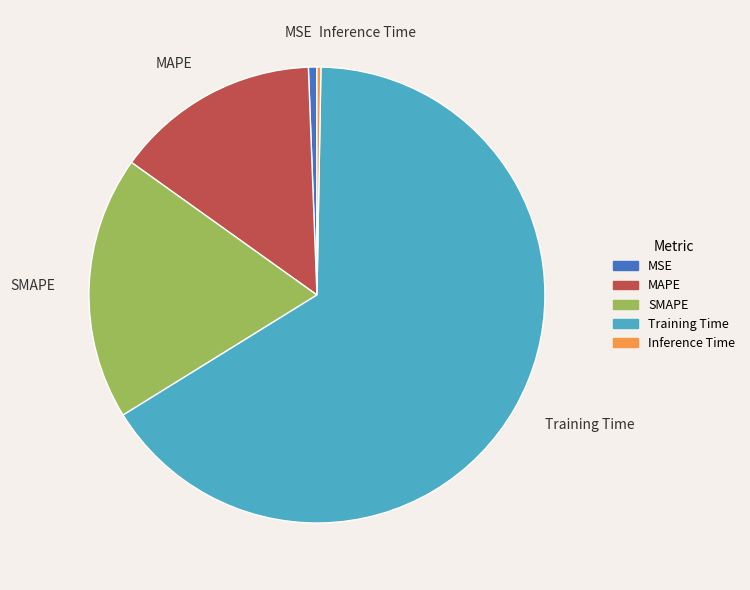

Is the sum of Training Time and MAPE greater than half?

Yes